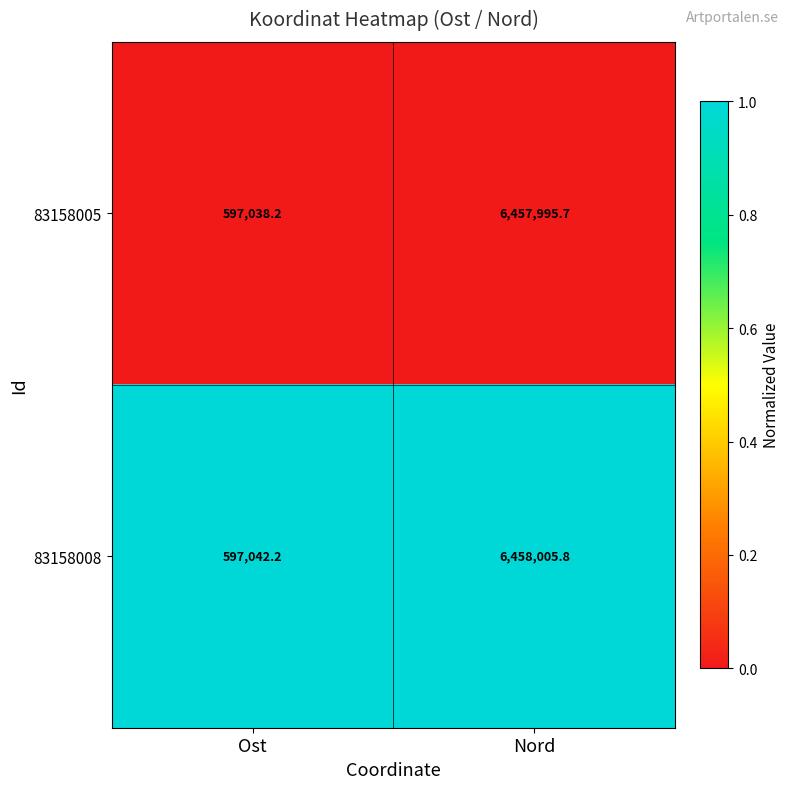

What is the spread (max minus min) of values at Nord?

10.1